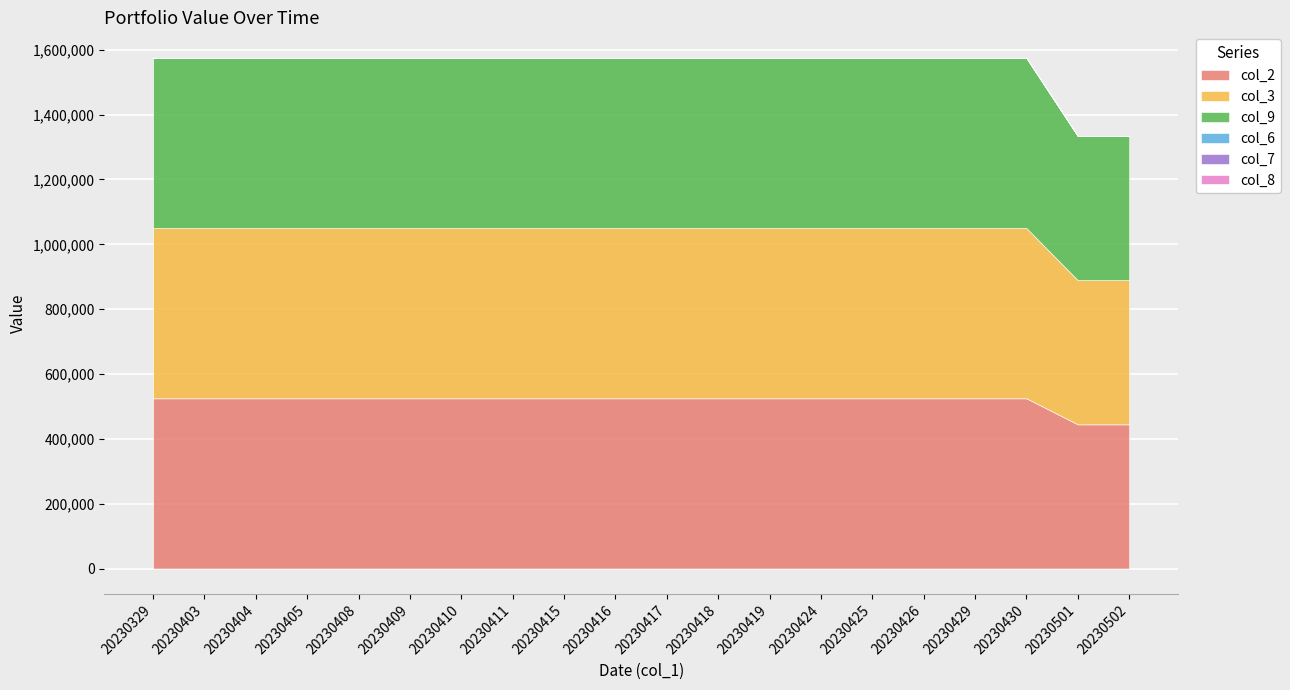

Is it true that col_3 equals 769129 at 20230430?

False